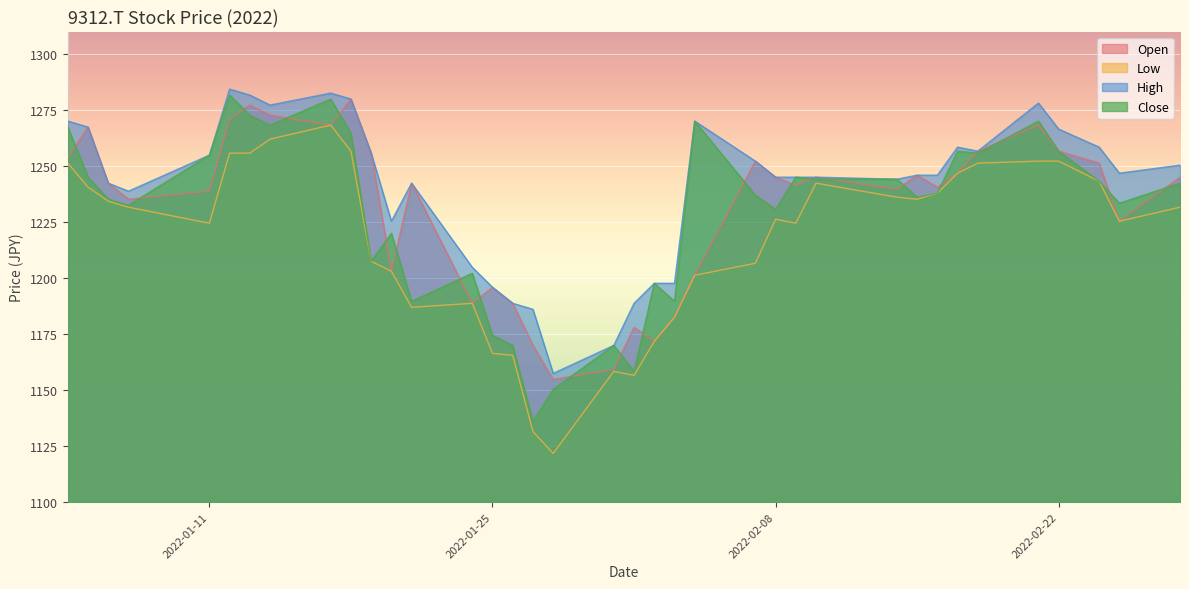

Is the value of High at 2022-01-27 greater than the value of Close at 2022-02-16?

No